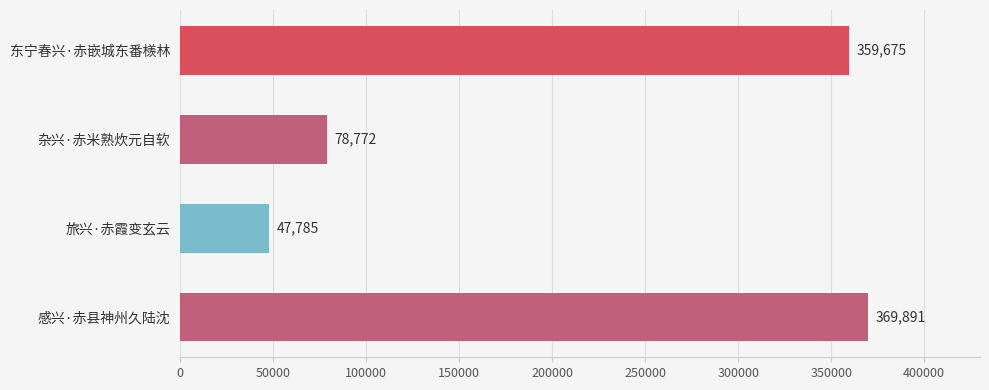

What is the average value?

214031